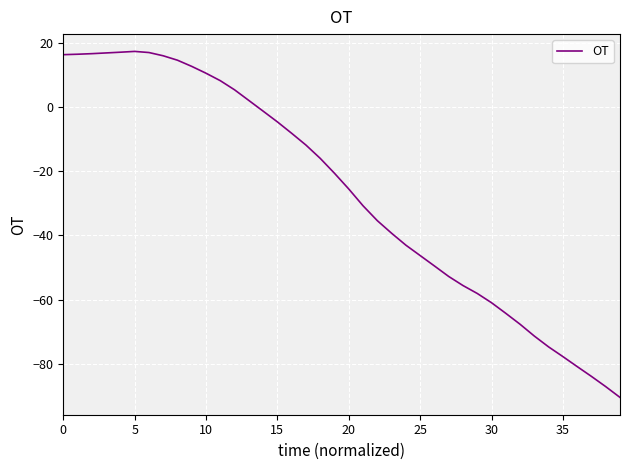

What is the greatest value displayed?

17.4